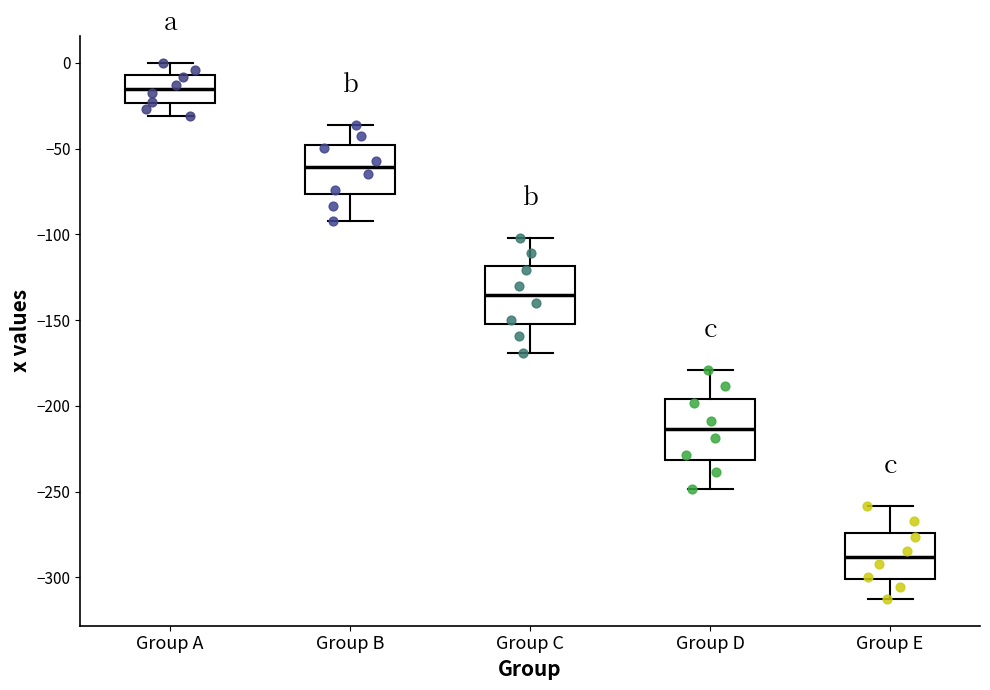

Which box has the lowest median line?

Group E